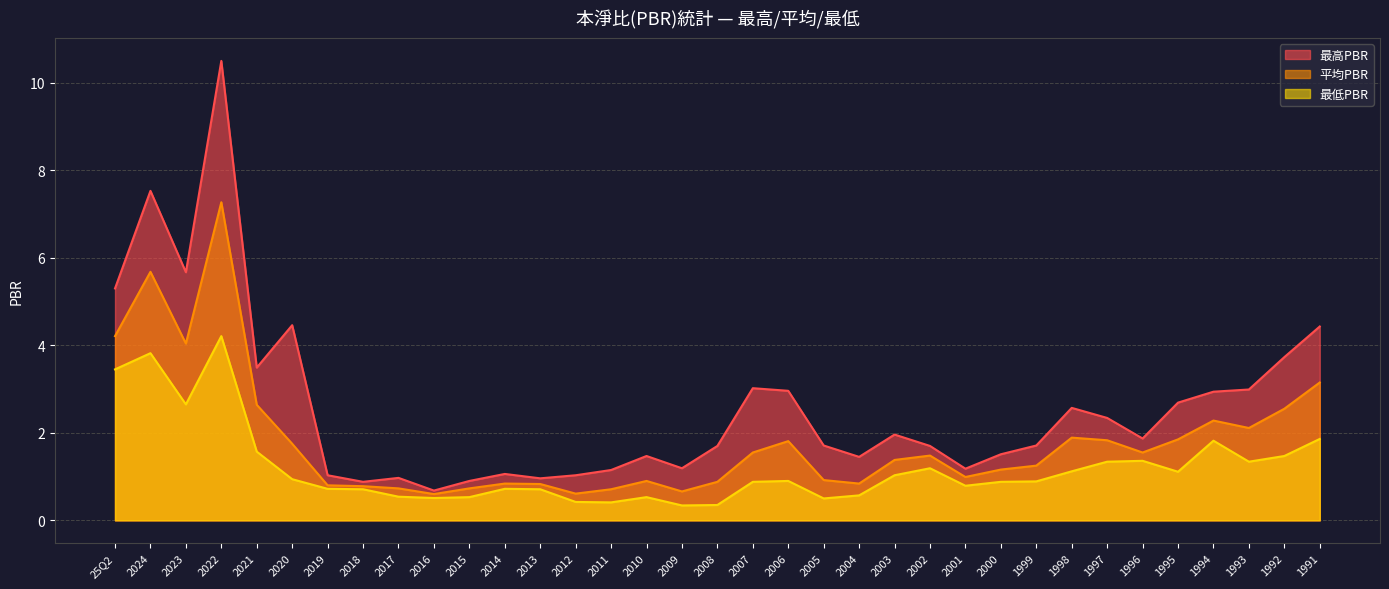

At which category does 平均PBR reach its first local valley?

2023